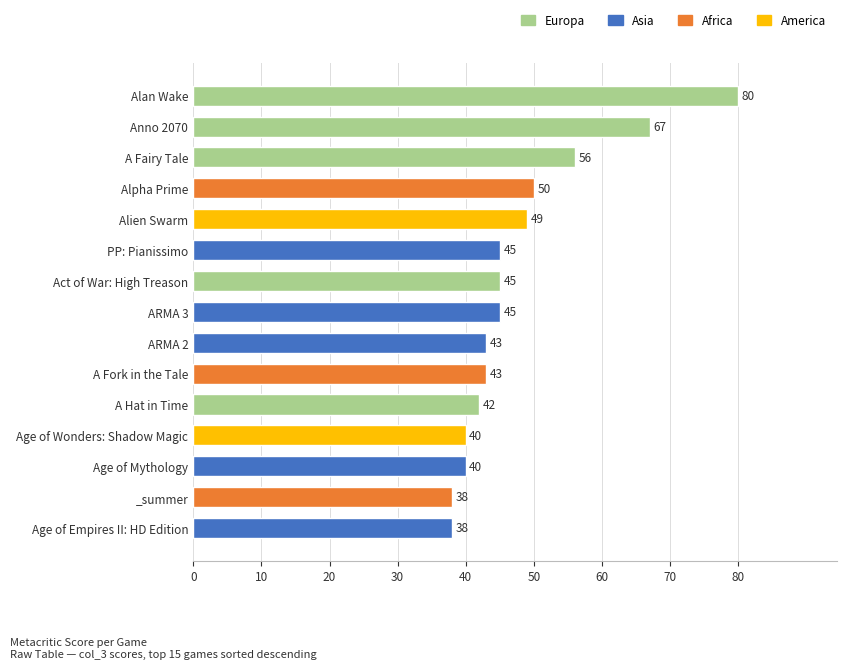

Reading top to bottom, transcribe all the data shown in this chart.

80	67	56	50	49	45	45	45	43	43	42	40	40	38	38